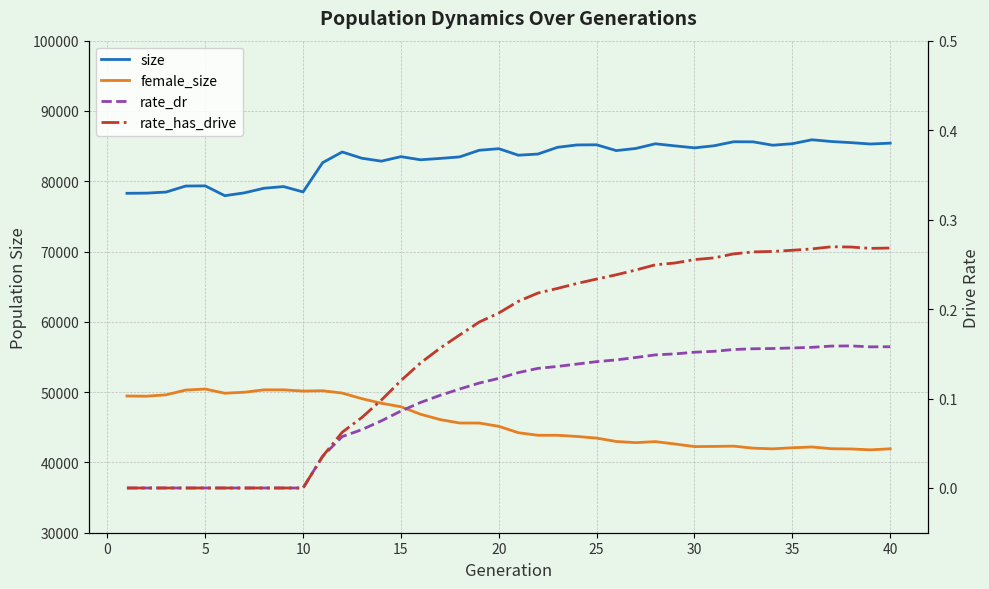

Reading right to left, list all the values displayed in this chart.

size: 85421.0	85298.0	85493.0	85652.0	85902.0	85341.0	85126.0	85606.0	85621.0	85049.0	84752.0	85034.0	85330.0	84664.0	84363.0	85186.0	85167.0	84829.0	83870.0	83706.0	84635.0	84408.0	83466.0	83246.0	83055.0	83502.0	82860.0	83276.0	84165.0	82646.0	78483.0	79244.0	79004.0	78350.0	77947.0	79344.0	79319.0	78463.0	78310.0	78286.0
female_size: 41938.0	41791.0	41916.0	41949.0	42198.0	42085.0	41932.0	42029.0	42317.0	42276.0	42256.0	42622.0	42959.0	42815.0	42982.0	43461.0	43693.0	43863.0	43862.0	44229.0	45136.0	45603.0	45606.0	46098.0	46857.0	47924.0	48418.0	49074.0	49865.0	50198.0	50153.0	50325.0	50326.0	49986.0	49847.0	50441.0	50292.0	49616.0	49422.0	49447.0
rate_dr: 0.2	0.2	0.2	0.2	0.2	0.2	0.2	0.2	0.2	0.2	0.2	0.1	0.1	0.1	0.1	0.1	0.1	0.1	0.1	0.1	0.1	0.1	0.1	0.1	0.1	0.1	0.1	0.1	0.1	0.0	0.0	0.0	0.0	0.0	0.0	0.0	0.0	0.0	0.0	0.0
rate_has_drive: 0.3	0.3	0.3	0.3	0.3	0.3	0.3	0.3	0.3	0.3	0.3	0.3	0.2	0.2	0.2	0.2	0.2	0.2	0.2	0.2	0.2	0.2	0.2	0.2	0.1	0.1	0.1	0.1	0.1	0.0	0.0	0.0	0.0	0.0	0.0	0.0	0.0	0.0	0.0	0.0